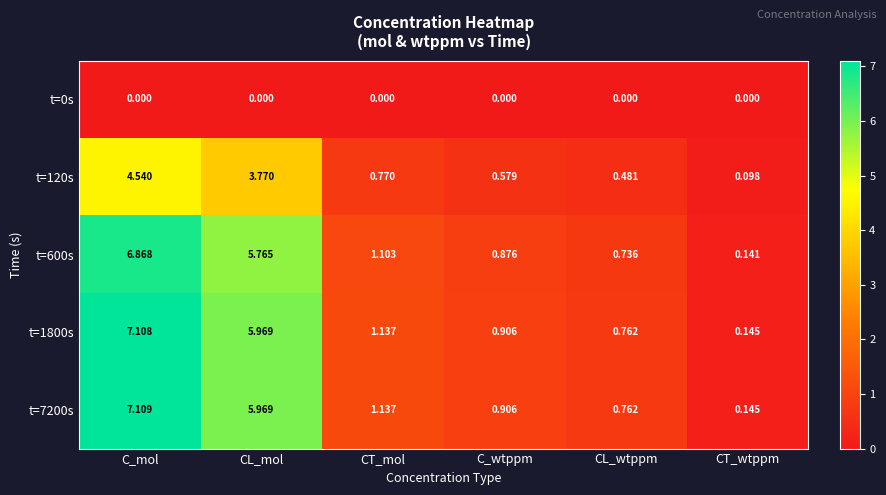

Is the value of t=1800s at C_wtppm greater than the value of t=120s at CL_mol?

No